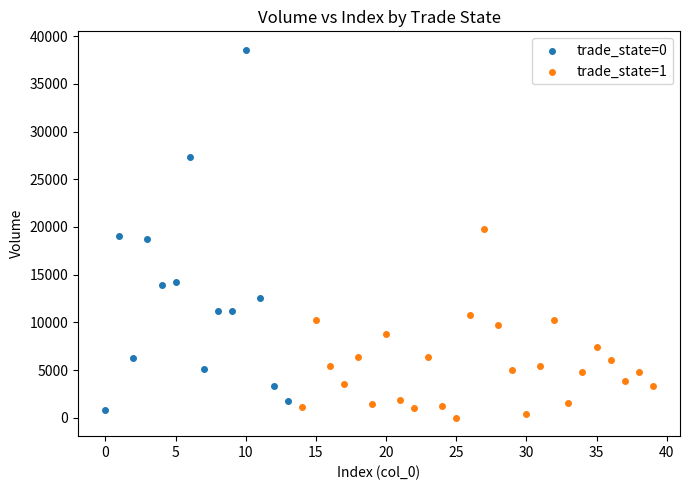

Which series contains the highest Y value?

trade_state=0